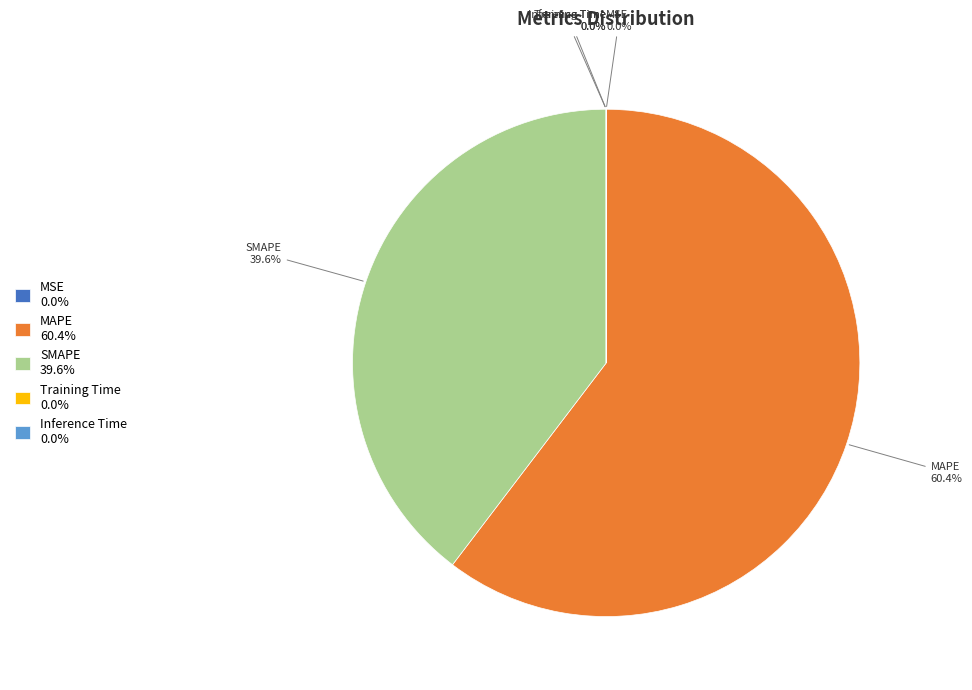

Is there a majority slice in this chart?

Yes